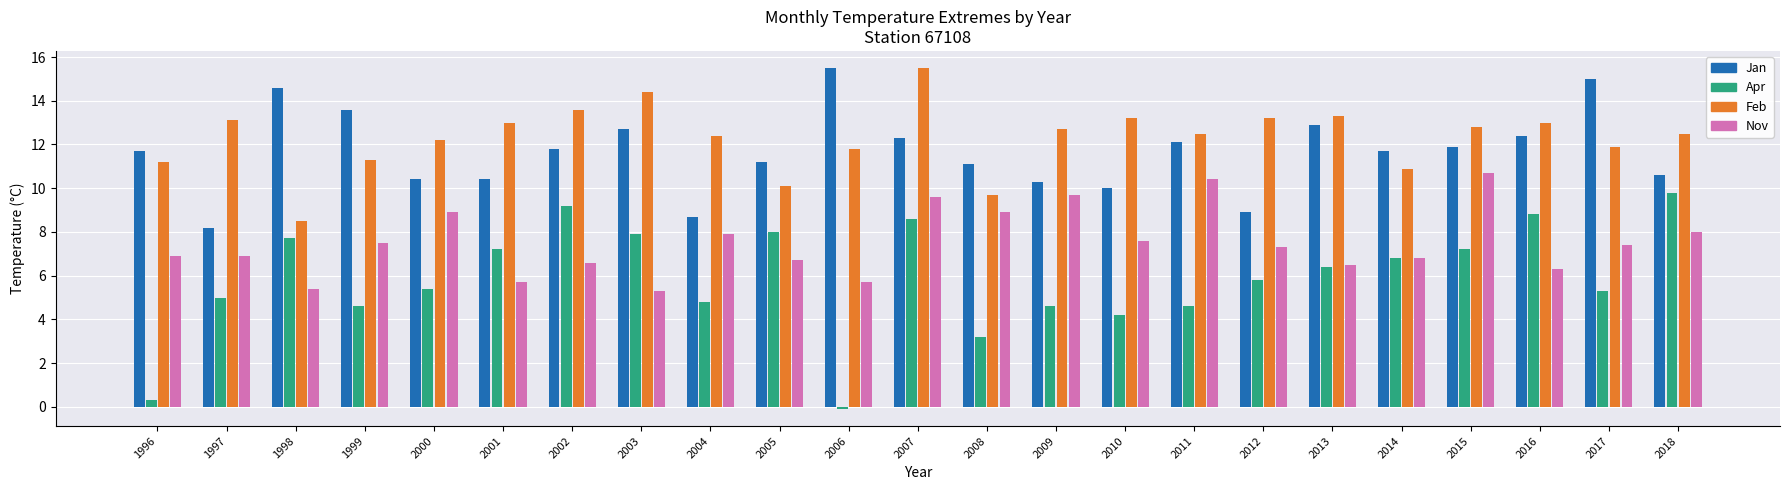

Which series has the largest total across all categories?

Feb